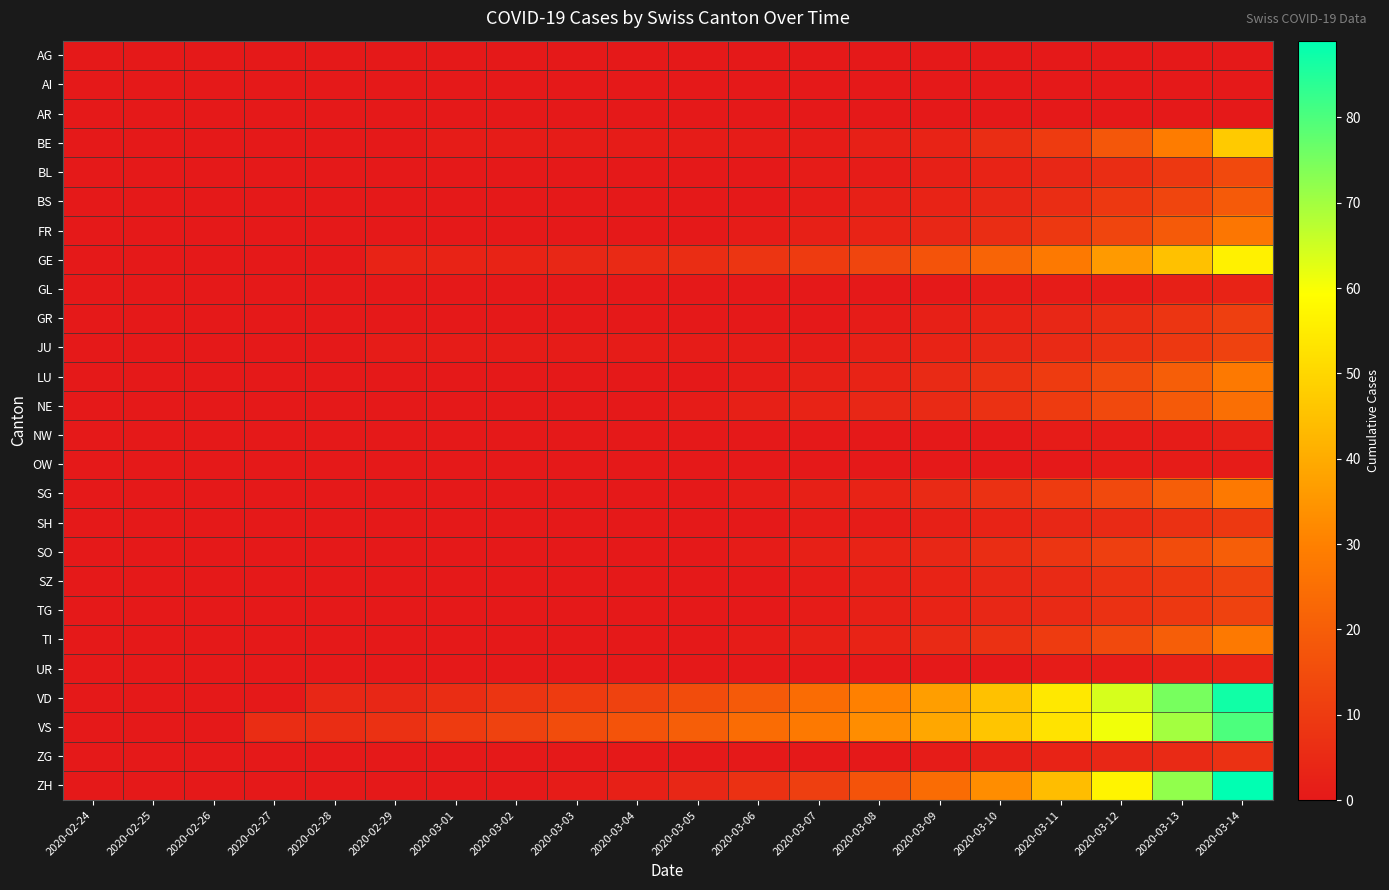

Reading left to right, transcribe all the data shown in this chart.

AG: 2020-02-24=0	2020-02-25=0	2020-02-26=0	2020-02-27=0	2020-02-28=0	2020-02-29=0	2020-03-01=0	2020-03-02=0	2020-03-03=0	2020-03-04=0	2020-03-05=0	2020-03-06=0	2020-03-07=0	2020-03-08=0	2020-03-09=0	2020-03-10=0	2020-03-11=0	2020-03-12=0	2020-03-13=0	2020-03-14=0
AI: 2020-02-24=0	2020-02-25=0	2020-02-26=0	2020-02-27=0	2020-02-28=0	2020-02-29=0	2020-03-01=0	2020-03-02=0	2020-03-03=0	2020-03-04=0	2020-03-05=0	2020-03-06=0	2020-03-07=0	2020-03-08=0	2020-03-09=0	2020-03-10=0	2020-03-11=0	2020-03-12=0	2020-03-13=0	2020-03-14=0
AR: 2020-02-24=0	2020-02-25=0	2020-02-26=0	2020-02-27=0	2020-02-28=0	2020-02-29=0	2020-03-01=0	2020-03-02=0	2020-03-03=0	2020-03-04=0	2020-03-05=0	2020-03-06=0	2020-03-07=0	2020-03-08=0	2020-03-09=0	2020-03-10=0	2020-03-11=0	2020-03-12=0	2020-03-13=0	2020-03-14=0
BE: 2020-02-24=0	2020-02-25=0	2020-02-26=0	2020-02-27=0	2020-02-28=0	2020-02-29=0	2020-03-01=1	2020-03-02=1	2020-03-03=1	2020-03-04=1	2020-03-05=1	2020-03-06=1	2020-03-07=1	2020-03-08=2	2020-03-09=3	2020-03-10=6	2020-03-11=10	2020-03-12=18	2020-03-13=29	2020-03-14=47
BL: 2020-02-24=0	2020-02-25=0	2020-02-26=0	2020-02-27=0	2020-02-28=0	2020-02-29=0	2020-03-01=0	2020-03-02=0	2020-03-03=0	2020-03-04=0	2020-03-05=0	2020-03-06=0	2020-03-07=1	2020-03-08=1	2020-03-09=2	2020-03-10=3	2020-03-11=4	2020-03-12=6	2020-03-13=9	2020-03-14=14
BS: 2020-02-24=0	2020-02-25=0	2020-02-26=0	2020-02-27=0	2020-02-28=0	2020-02-29=0	2020-03-01=0	2020-03-02=0	2020-03-03=0	2020-03-04=0	2020-03-05=0	2020-03-06=0	2020-03-07=1	2020-03-08=2	2020-03-09=3	2020-03-10=4	2020-03-11=6	2020-03-12=9	2020-03-13=13	2020-03-14=19
FR: 2020-02-24=0	2020-02-25=0	2020-02-26=0	2020-02-27=0	2020-02-28=0	2020-02-29=0	2020-03-01=0	2020-03-02=0	2020-03-03=0	2020-03-04=0	2020-03-05=0	2020-03-06=1	2020-03-07=2	2020-03-08=3	2020-03-09=4	2020-03-10=6	2020-03-11=9	2020-03-12=13	2020-03-13=19	2020-03-14=27
GE: 2020-02-24=0	2020-02-25=0	2020-02-26=0	2020-02-27=0	2020-02-28=0	2020-02-29=3	2020-03-01=3	2020-03-02=3	2020-03-03=4	2020-03-04=5	2020-03-05=6	2020-03-06=8	2020-03-07=10	2020-03-08=13	2020-03-09=17	2020-03-10=22	2020-03-11=28	2020-03-12=36	2020-03-13=45	2020-03-14=56
GL: 2020-02-24=0	2020-02-25=0	2020-02-26=0	2020-02-27=0	2020-02-28=0	2020-02-29=0	2020-03-01=0	2020-03-02=0	2020-03-03=0	2020-03-04=0	2020-03-05=0	2020-03-06=0	2020-03-07=0	2020-03-08=0	2020-03-09=0	2020-03-10=1	2020-03-11=1	2020-03-12=1	2020-03-13=2	2020-03-14=3
GR: 2020-02-24=0	2020-02-25=0	2020-02-26=0	2020-02-27=0	2020-02-28=0	2020-02-29=0	2020-03-01=0	2020-03-02=0	2020-03-03=0	2020-03-04=0	2020-03-05=0	2020-03-06=0	2020-03-07=0	2020-03-08=1	2020-03-09=2	2020-03-10=3	2020-03-11=4	2020-03-12=6	2020-03-13=8	2020-03-14=11
JU: 2020-02-24=0	2020-02-25=0	2020-02-26=0	2020-02-27=0	2020-02-28=0	2020-02-29=1	2020-03-01=1	2020-03-02=1	2020-03-03=1	2020-03-04=1	2020-03-05=1	2020-03-06=1	2020-03-07=1	2020-03-08=2	2020-03-09=3	2020-03-10=4	2020-03-11=5	2020-03-12=7	2020-03-13=9	2020-03-14=12
LU: 2020-02-24=0	2020-02-25=0	2020-02-26=0	2020-02-27=0	2020-02-28=0	2020-02-29=0	2020-03-01=0	2020-03-02=0	2020-03-03=0	2020-03-04=0	2020-03-05=0	2020-03-06=1	2020-03-07=2	2020-03-08=3	2020-03-09=5	2020-03-10=7	2020-03-11=10	2020-03-12=14	2020-03-13=20	2020-03-14=28
NE: 2020-02-24=0	2020-02-25=0	2020-02-26=0	2020-02-27=0	2020-02-28=0	2020-02-29=0	2020-03-01=0	2020-03-02=0	2020-03-03=0	2020-03-04=0	2020-03-05=1	2020-03-06=2	2020-03-07=3	2020-03-08=4	2020-03-09=5	2020-03-10=7	2020-03-11=10	2020-03-12=14	2020-03-13=19	2020-03-14=25
NW: 2020-02-24=0	2020-02-25=0	2020-02-26=0	2020-02-27=0	2020-02-28=0	2020-02-29=0	2020-03-01=0	2020-03-02=0	2020-03-03=0	2020-03-04=0	2020-03-05=0	2020-03-06=0	2020-03-07=0	2020-03-08=0	2020-03-09=0	2020-03-10=0	2020-03-11=1	2020-03-12=1	2020-03-13=1	2020-03-14=2
OW: 2020-02-24=0	2020-02-25=0	2020-02-26=0	2020-02-27=0	2020-02-28=0	2020-02-29=0	2020-03-01=0	2020-03-02=0	2020-03-03=0	2020-03-04=0	2020-03-05=0	2020-03-06=0	2020-03-07=0	2020-03-08=0	2020-03-09=0	2020-03-10=0	2020-03-11=0	2020-03-12=1	2020-03-13=1	2020-03-14=1
SG: 2020-02-24=0	2020-02-25=0	2020-02-26=0	2020-02-27=0	2020-02-28=0	2020-02-29=0	2020-03-01=0	2020-03-02=0	2020-03-03=0	2020-03-04=0	2020-03-05=0	2020-03-06=1	2020-03-07=2	2020-03-08=3	2020-03-09=5	2020-03-10=7	2020-03-11=10	2020-03-12=14	2020-03-13=20	2020-03-14=28
SH: 2020-02-24=0	2020-02-25=0	2020-02-26=0	2020-02-27=0	2020-02-28=0	2020-02-29=0	2020-03-01=0	2020-03-02=0	2020-03-03=0	2020-03-04=0	2020-03-05=0	2020-03-06=0	2020-03-07=1	2020-03-08=1	2020-03-09=2	2020-03-10=3	2020-03-11=4	2020-03-12=5	2020-03-13=7	2020-03-14=9
SO: 2020-02-24=0	2020-02-25=0	2020-02-26=0	2020-02-27=0	2020-02-28=0	2020-02-29=0	2020-03-01=0	2020-03-02=0	2020-03-03=0	2020-03-04=0	2020-03-05=0	2020-03-06=1	2020-03-07=2	2020-03-08=3	2020-03-09=4	2020-03-10=6	2020-03-11=8	2020-03-12=11	2020-03-13=15	2020-03-14=20
SZ: 2020-02-24=0	2020-02-25=0	2020-02-26=0	2020-02-27=0	2020-02-28=0	2020-02-29=0	2020-03-01=0	2020-03-02=0	2020-03-03=0	2020-03-04=0	2020-03-05=0	2020-03-06=0	2020-03-07=1	2020-03-08=2	2020-03-09=3	2020-03-10=4	2020-03-11=5	2020-03-12=7	2020-03-13=9	2020-03-14=12
TG: 2020-02-24=0	2020-02-25=0	2020-02-26=0	2020-02-27=0	2020-02-28=0	2020-02-29=0	2020-03-01=0	2020-03-02=0	2020-03-03=0	2020-03-04=0	2020-03-05=0	2020-03-06=0	2020-03-07=1	2020-03-08=2	2020-03-09=3	2020-03-10=4	2020-03-11=5	2020-03-12=7	2020-03-13=9	2020-03-14=12
TI: 2020-02-24=0	2020-02-25=0	2020-02-26=0	2020-02-27=0	2020-02-28=0	2020-02-29=0	2020-03-01=0	2020-03-02=0	2020-03-03=0	2020-03-04=0	2020-03-05=0	2020-03-06=1	2020-03-07=2	2020-03-08=3	2020-03-09=5	2020-03-10=7	2020-03-11=10	2020-03-12=14	2020-03-13=20	2020-03-14=28
UR: 2020-02-24=0	2020-02-25=0	2020-02-26=0	2020-02-27=0	2020-02-28=0	2020-02-29=0	2020-03-01=0	2020-03-02=0	2020-03-03=0	2020-03-04=0	2020-03-05=0	2020-03-06=0	2020-03-07=0	2020-03-08=0	2020-03-09=0	2020-03-10=0	2020-03-11=1	2020-03-12=1	2020-03-13=2	2020-03-14=3
VD: 2020-02-24=0	2020-02-25=0	2020-02-26=0	2020-02-27=0	2020-02-28=4	2020-02-29=4	2020-03-01=6	2020-03-02=8	2020-03-03=10	2020-03-04=12	2020-03-05=15	2020-03-06=19	2020-03-07=24	2020-03-08=30	2020-03-09=37	2020-03-10=45	2020-03-11=54	2020-03-12=64	2020-03-13=75	2020-03-14=87
VS: 2020-02-24=0	2020-02-25=0	2020-02-26=0	2020-02-27=6	2020-02-28=6	2020-02-29=7	2020-03-01=10	2020-03-02=12	2020-03-03=15	2020-03-04=17	2020-03-05=20	2020-03-06=24	2020-03-07=28	2020-03-08=33	2020-03-09=39	2020-03-10=46	2020-03-11=53	2020-03-12=61	2020-03-13=70	2020-03-14=80
ZG: 2020-02-24=0	2020-02-25=0	2020-02-26=0	2020-02-27=0	2020-02-28=0	2020-02-29=0	2020-03-01=0	2020-03-02=0	2020-03-03=0	2020-03-04=0	2020-03-05=0	2020-03-06=0	2020-03-07=0	2020-03-08=0	2020-03-09=1	2020-03-10=2	2020-03-11=3	2020-03-12=4	2020-03-13=5	2020-03-14=7
ZH: 2020-02-24=0	2020-02-25=0	2020-02-26=0	2020-02-27=0	2020-02-28=0	2020-02-29=0	2020-03-01=0	2020-03-02=0	2020-03-03=1	2020-03-04=2	2020-03-05=4	2020-03-06=7	2020-03-07=11	2020-03-08=17	2020-03-09=24	2020-03-10=33	2020-03-11=44	2020-03-12=57	2020-03-13=72	2020-03-14=89